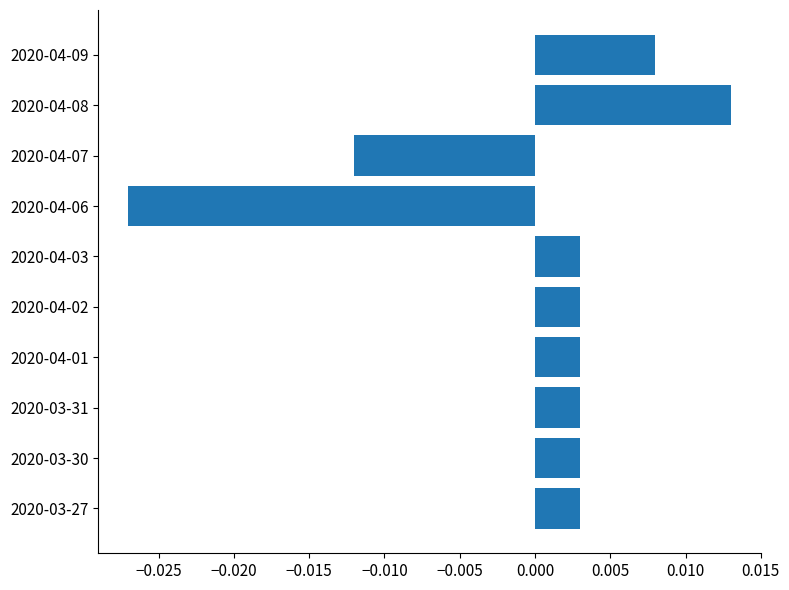

At which category does the chart reach its minimum across all series?

2020-04-06